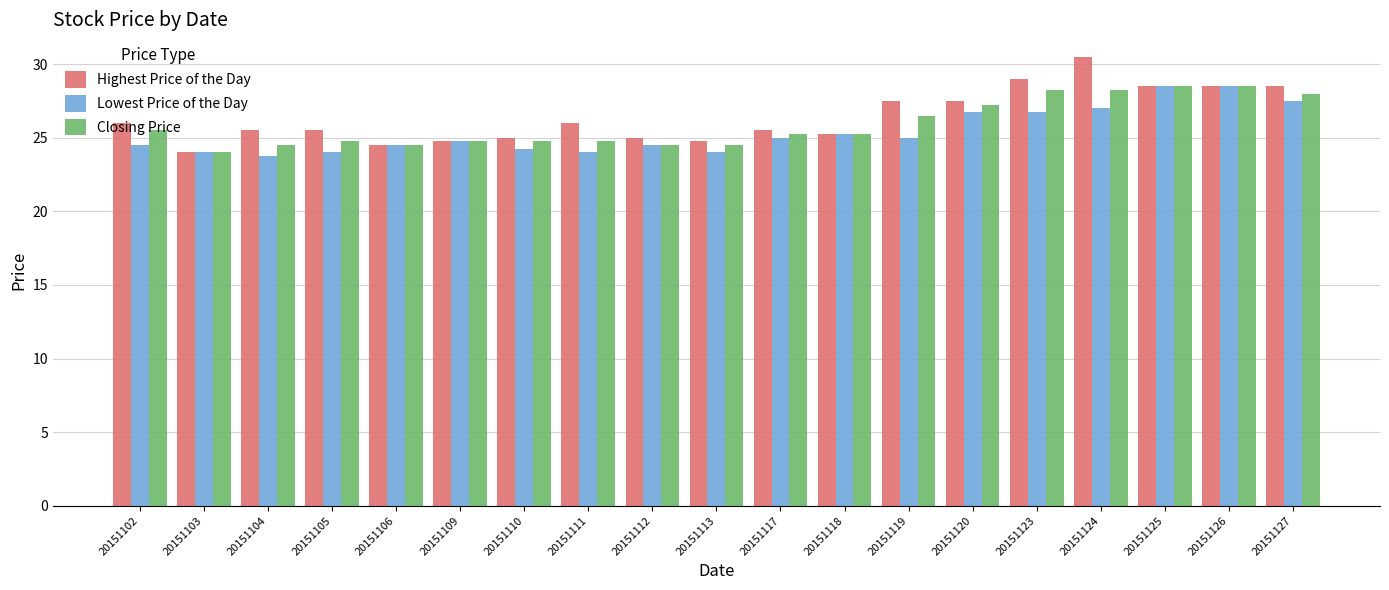

The value of Highest Price of the Day at 20151106 is 24.5. True or false?

True